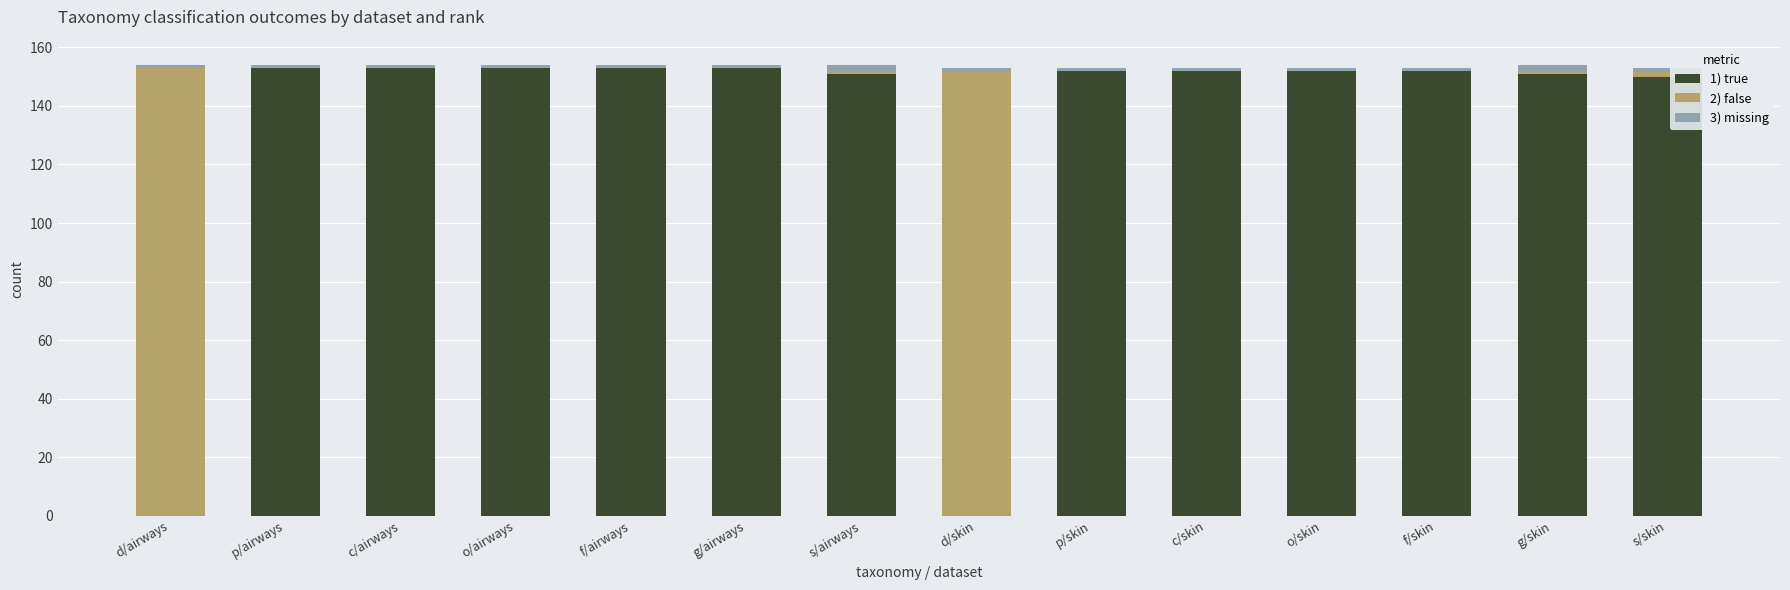

Is it true that 1) true equals 35 at g/airways?

False